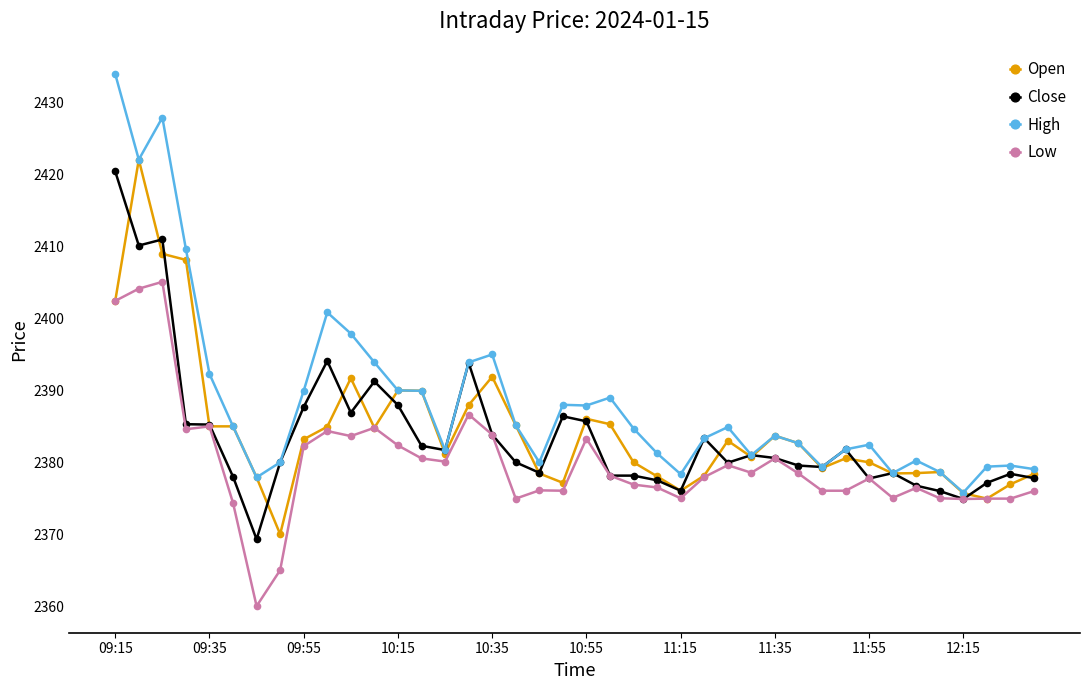

Which series has the largest range (max minus min)?

High